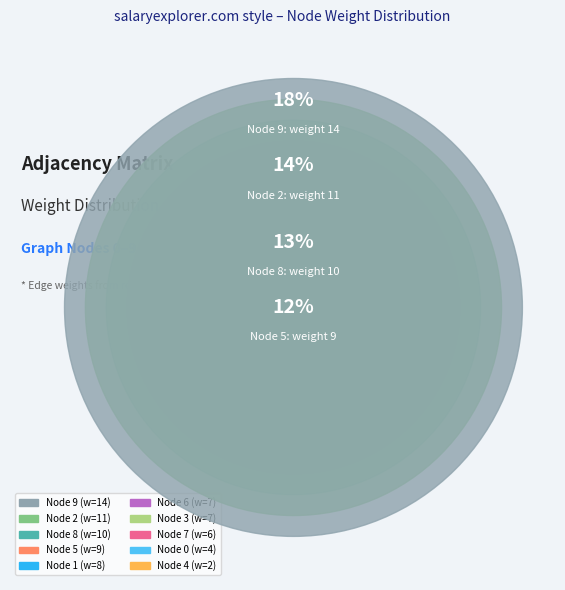

Does 5 account for over 50% of the chart?

No